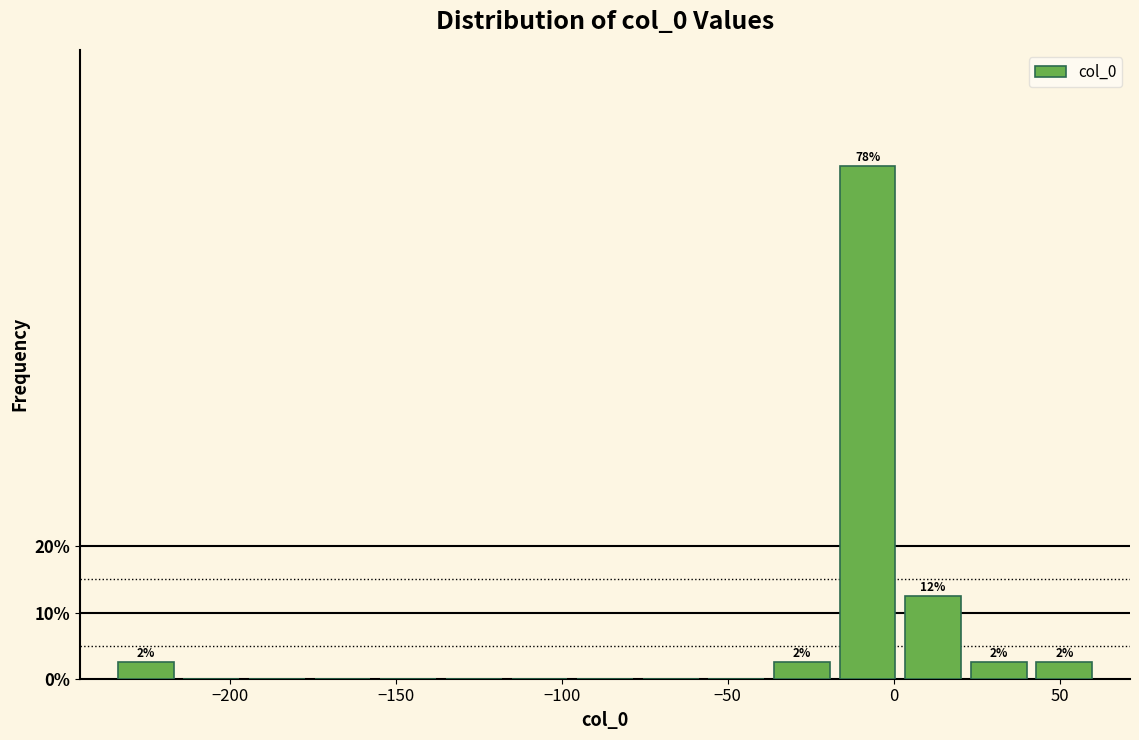

Read against the x-axis, roughly where is the centre of the tallest bar?

-10